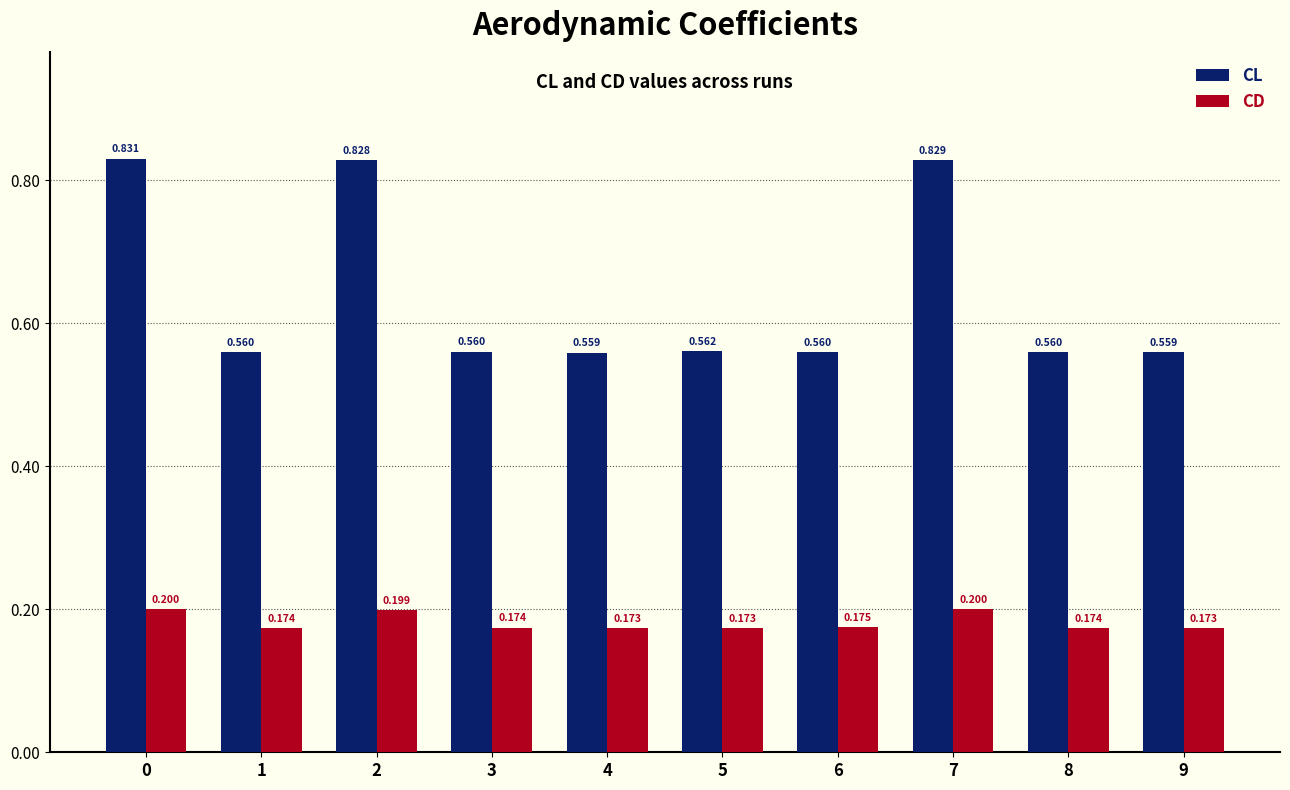

Is it true that CD equals 0.3 at 9?

False